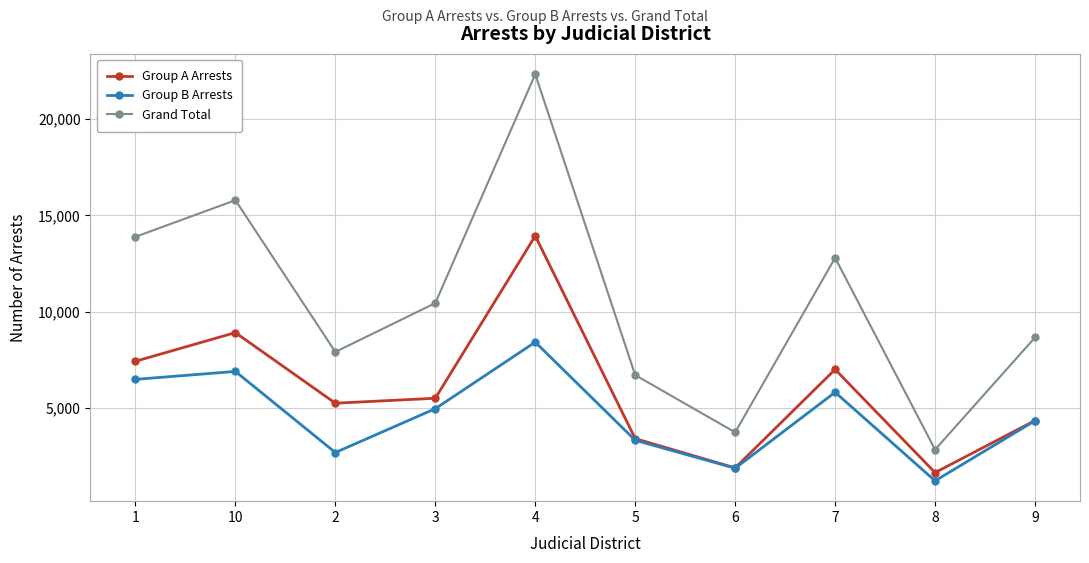

At which label is Group A Arrests closest to 7777?

1